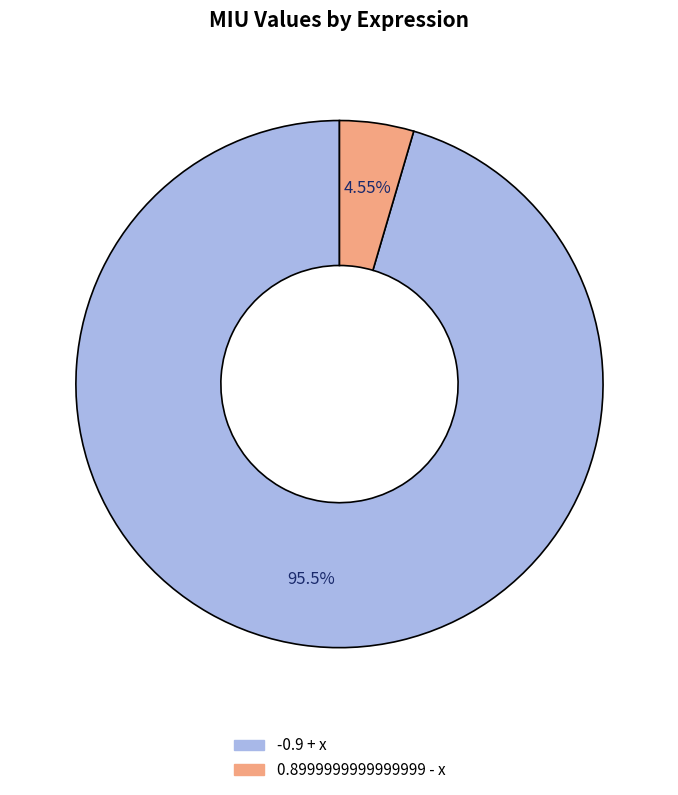

To the nearest percent, what is the difference between the -0.9 + x and 0.8999999999999999 - x slice percentages?

91%